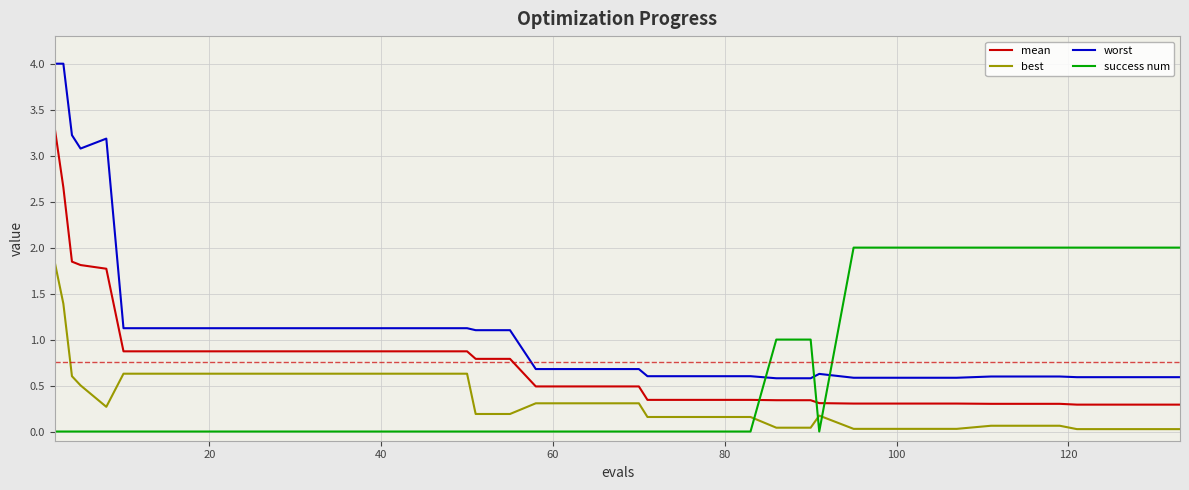

True or false: mean and worst intersect in this chart.

False